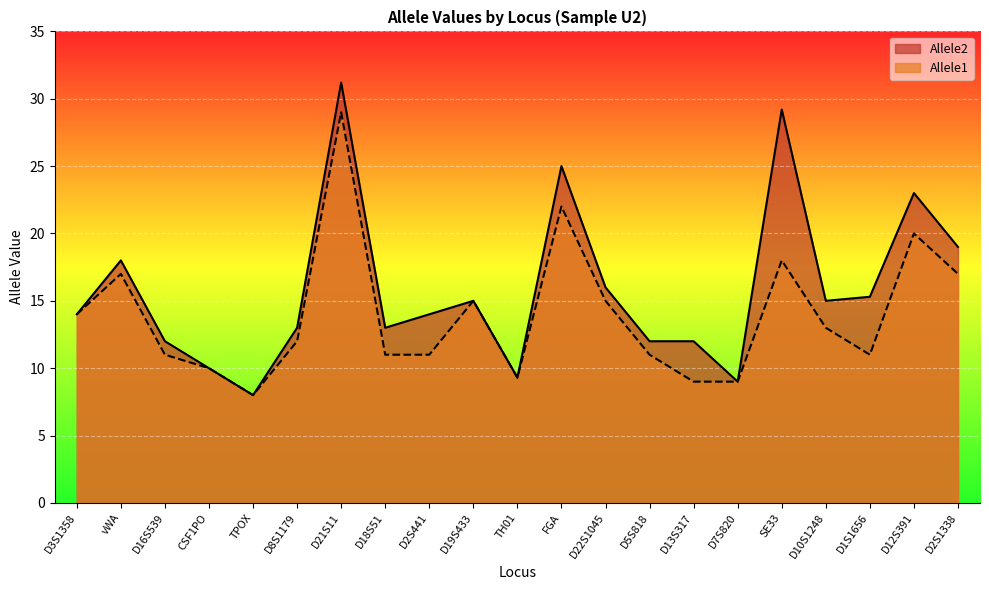

Between FGA and D22S1045, which series saw the biggest shift?

Allele2